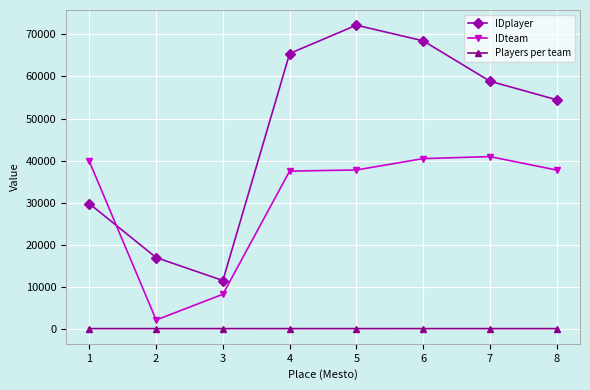

What is the spread (max minus min) of values at 3?

11443